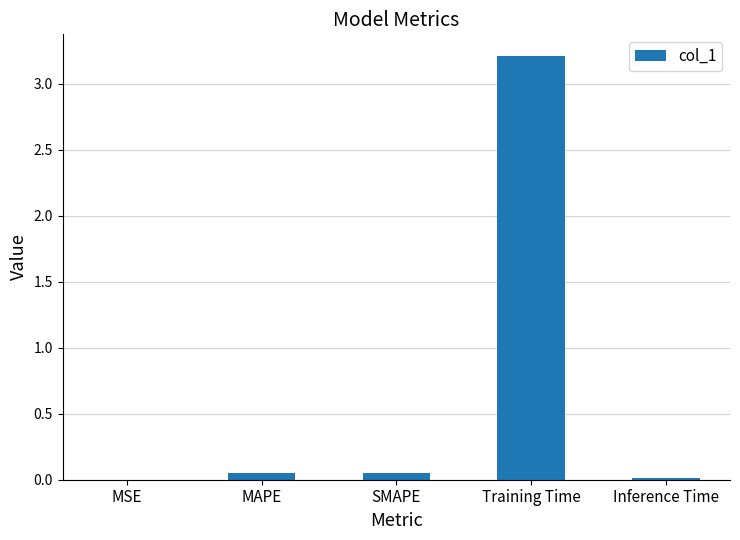

The value at MSE is 0.0. True or false?

True